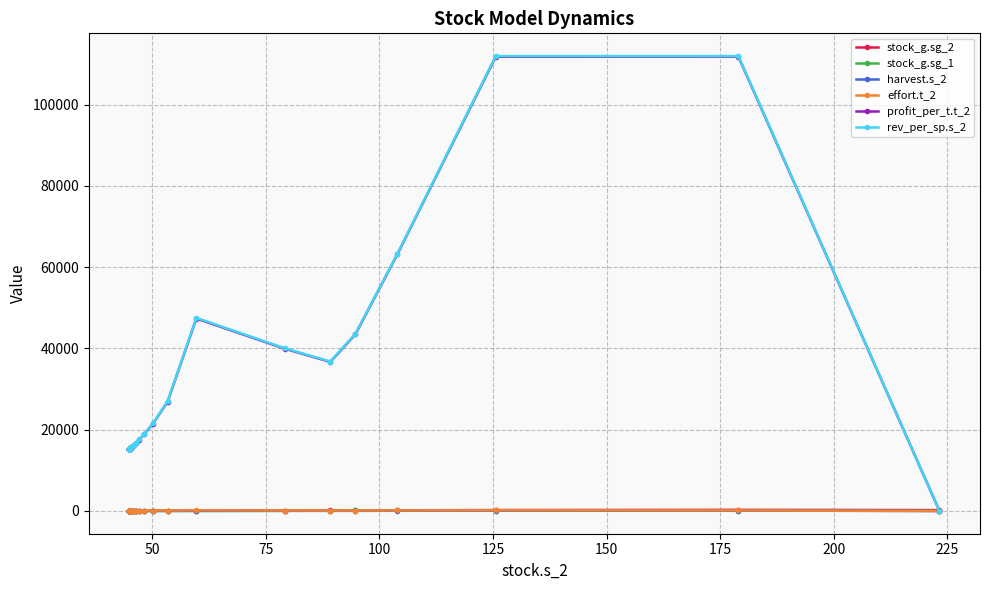

Rank the series by their maximum value, from highest to lowest.

rev_per_sp.s_2, profit_per_t.t_2, stock_g.sg_2, effort.t_2, stock_g.sg_1, harvest.s_2